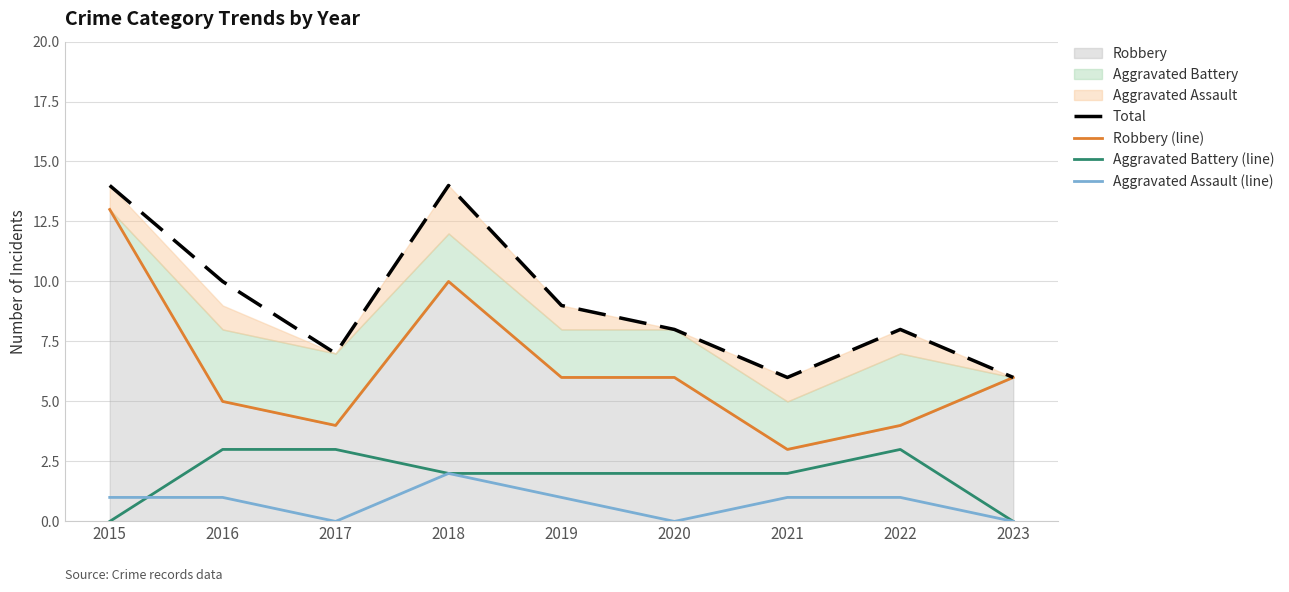

How many categories are shown in the chart?

9